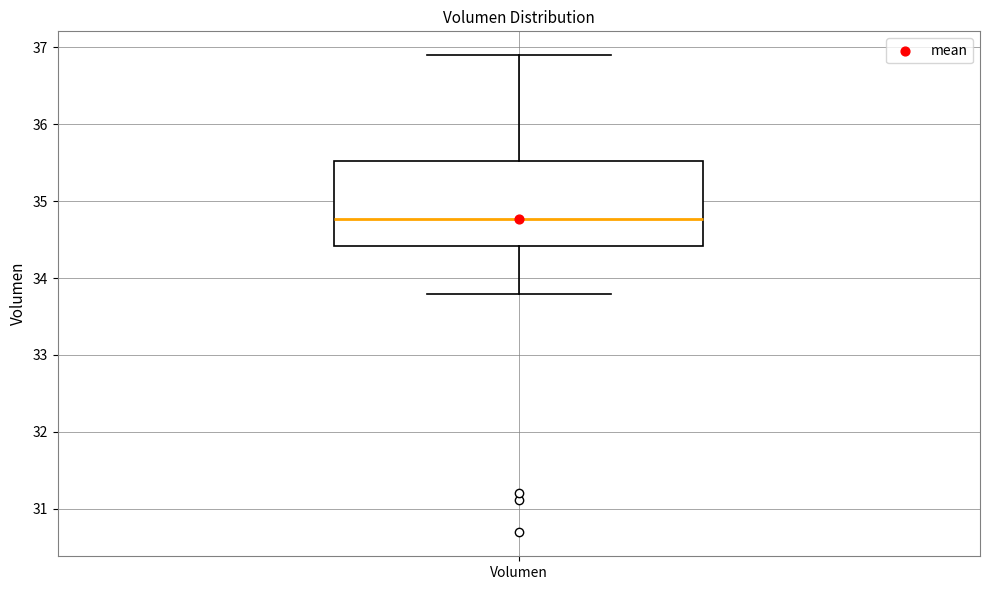

Read this box plot against the y-axis: the position of the median line, the range covered by the box, and the ends of both whiskers. The values are not printed on the chart, so give them approximately, as read against the axis.

median 34.8, box 34.4 to 35.5, whiskers 33.8 to 36.9